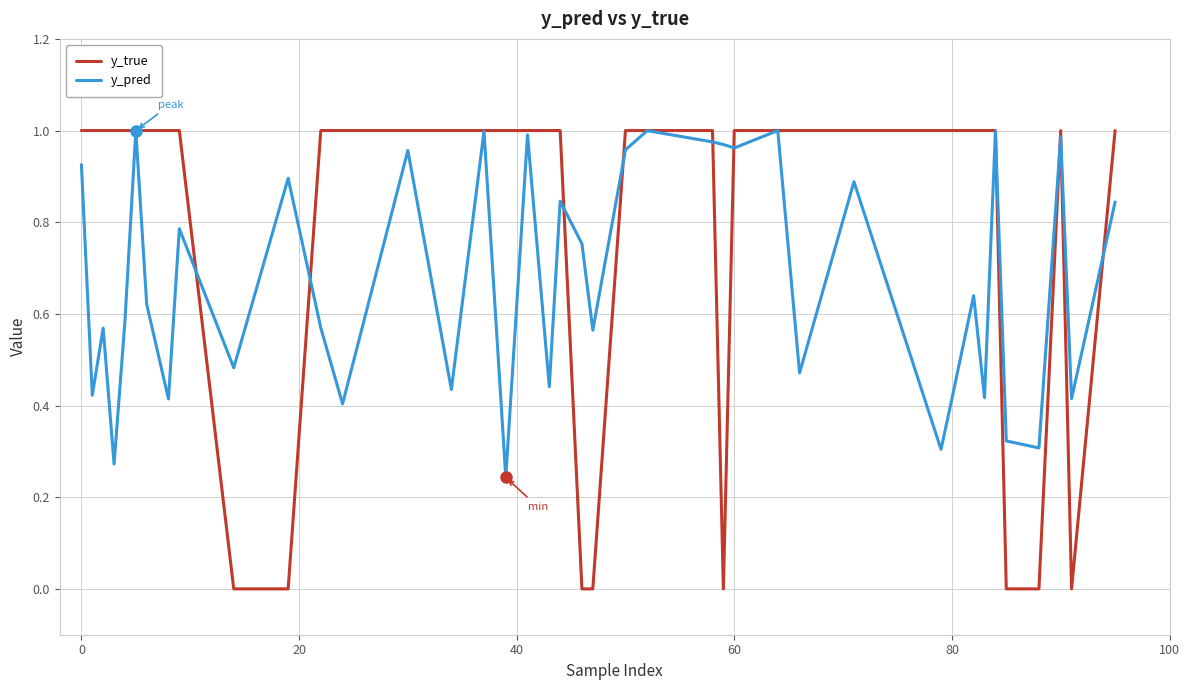

Which series has the largest range (max minus min)?

y_true